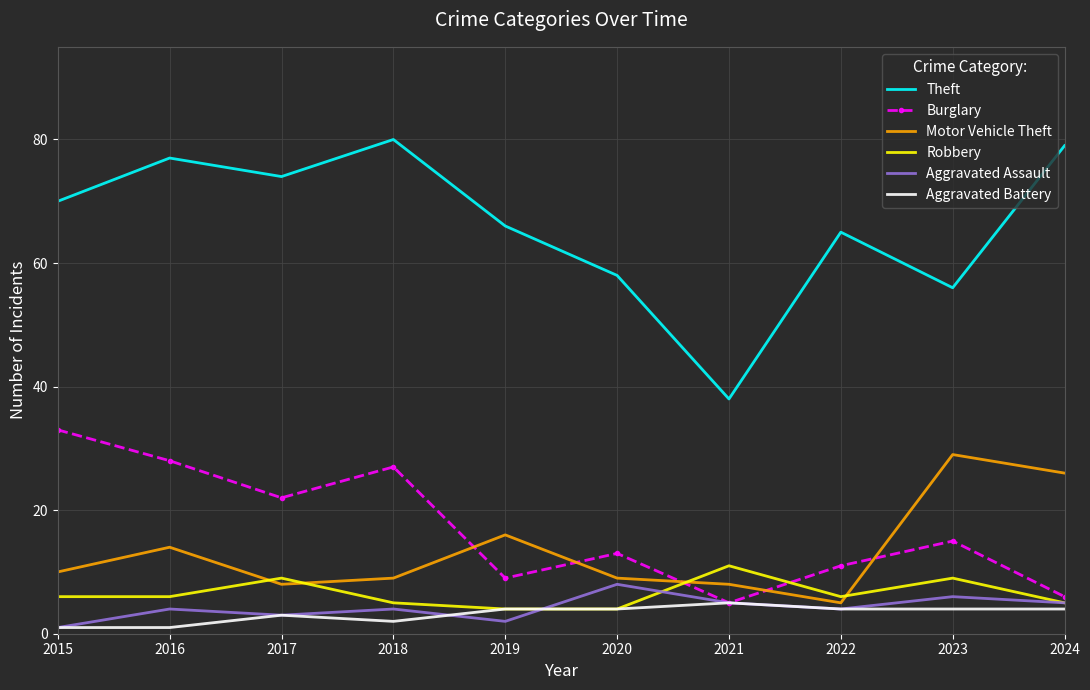

The value of Theft at 2016 is 77. True or false?

True